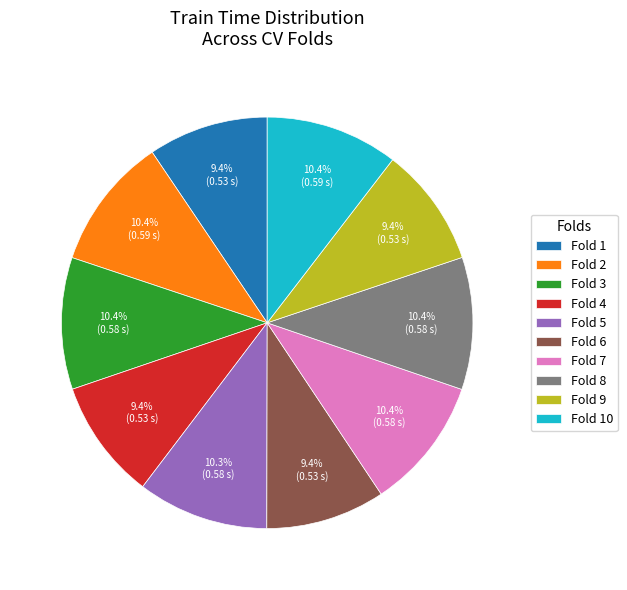

The Fold 9 slice represents 9% of the pie. True or false?

True